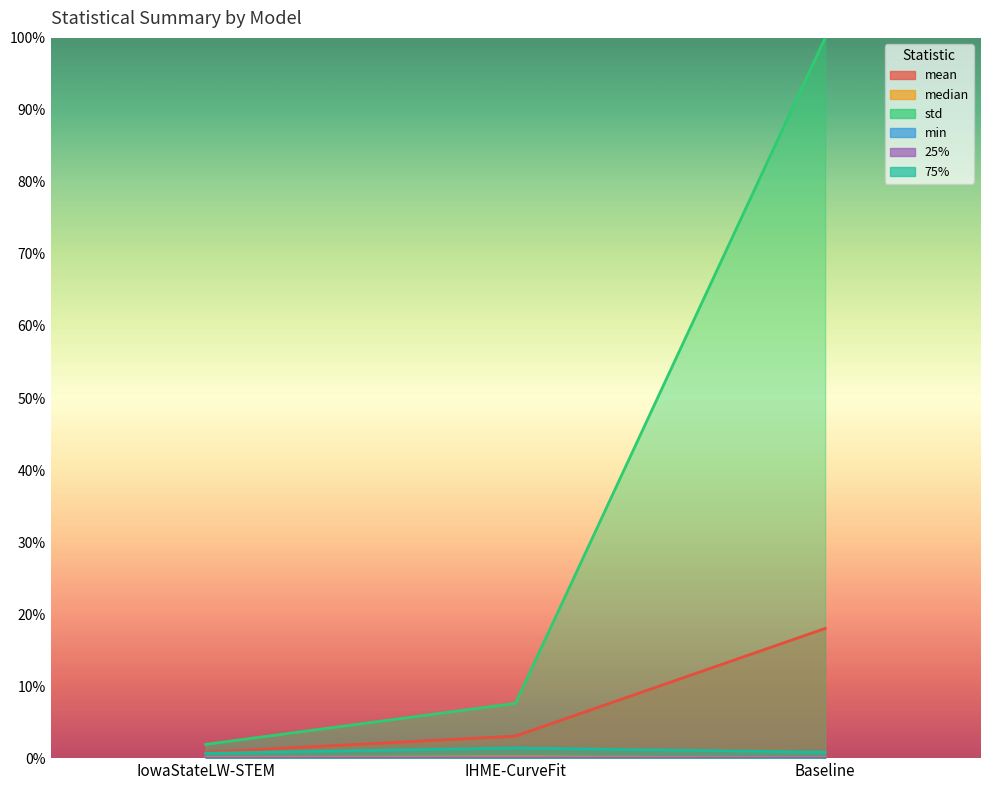

Rank the series at IowaStateLW-STEM from lowest to highest value.

min, 25%, median, 75%, mean, std